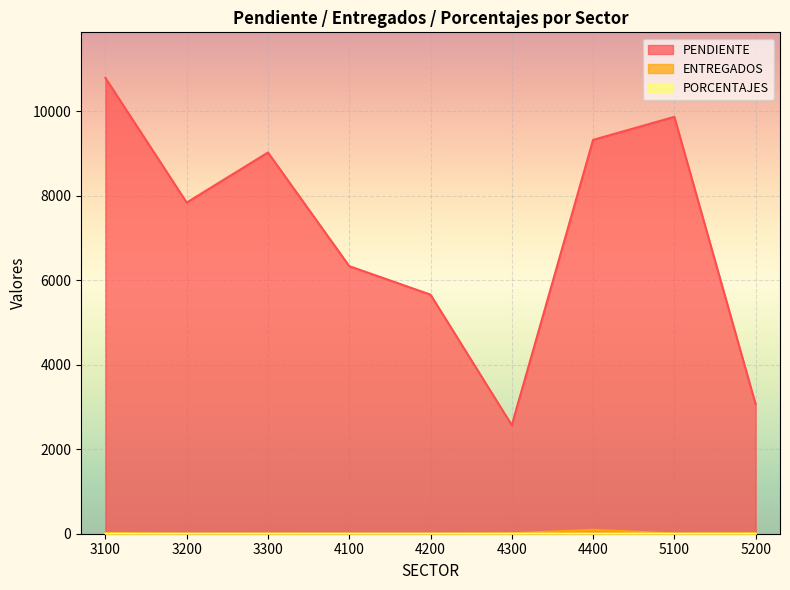

Reading left to right, extract all data points from this chart.

PENDIENTE: 10791	7840	9025	6335	5660	2571	9324	9869	3064
ENTREGADOS: 19	0	3	1	0	9	92	5	13
PORCENTAJES: 0	0	0	0	0	0	1	0	0